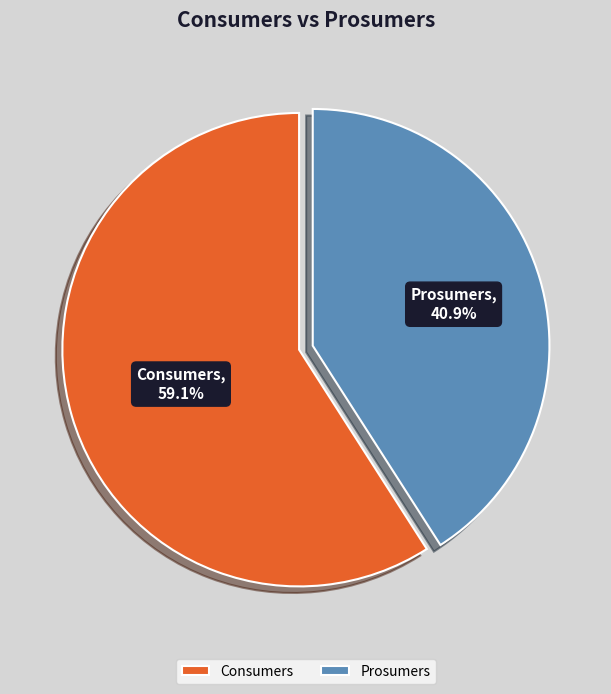

To the nearest percent, what is the difference between the Consumers and Prosumers slice percentages?

18%